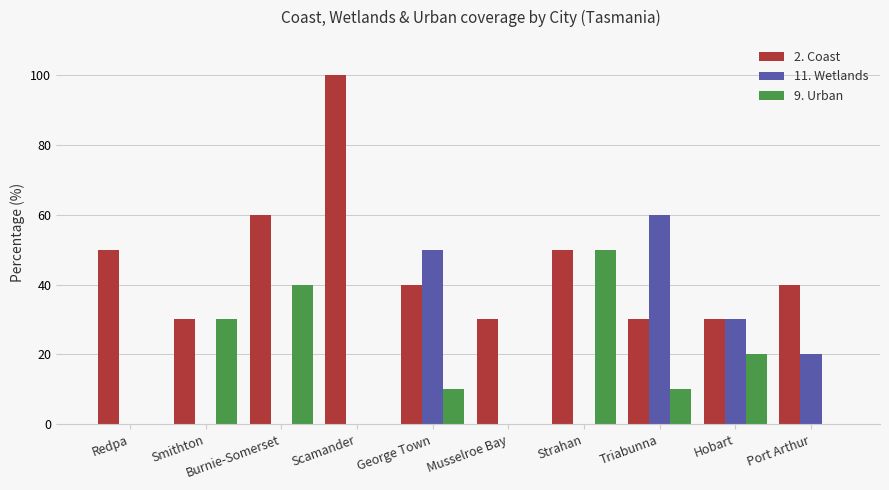

What is the maximum value shown in the chart?

100